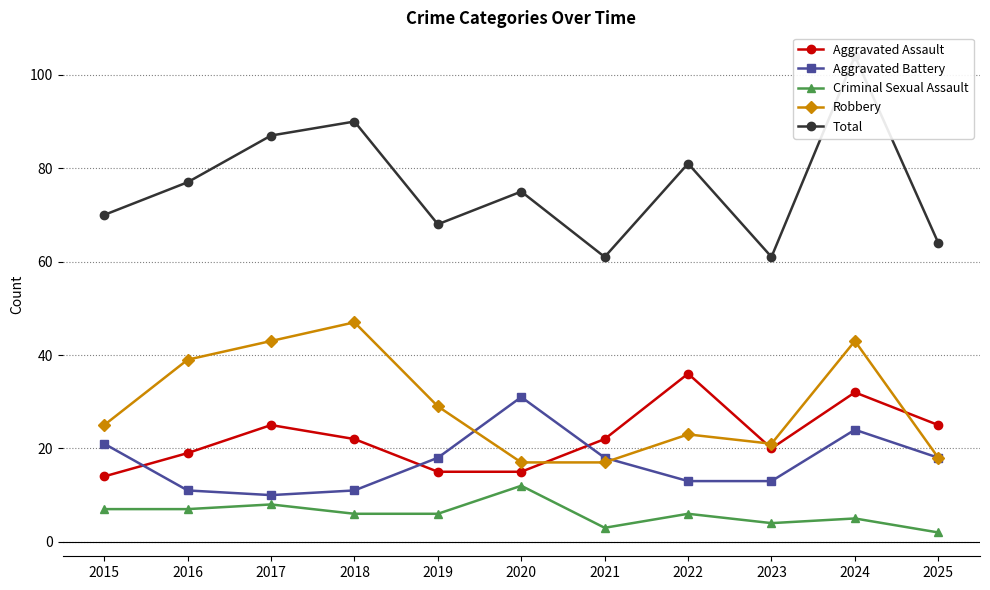

List the series in order of their peak value, highest first.

Total, Robbery, Aggravated Assault, Aggravated Battery, Criminal Sexual Assault